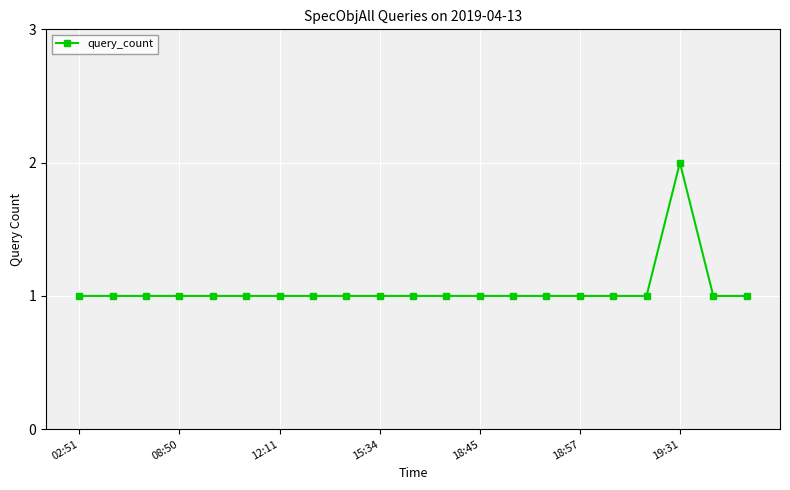

How many lines are shown in the chart?

1